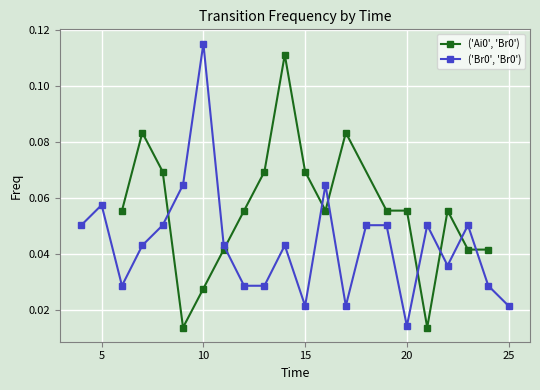

Rank the categories by value from highest to lowest.

14, 7, 17, 8, 13, 15, 6, 12, 16, 19, 20, 22, 11, 23, 24, 10, 9, 21